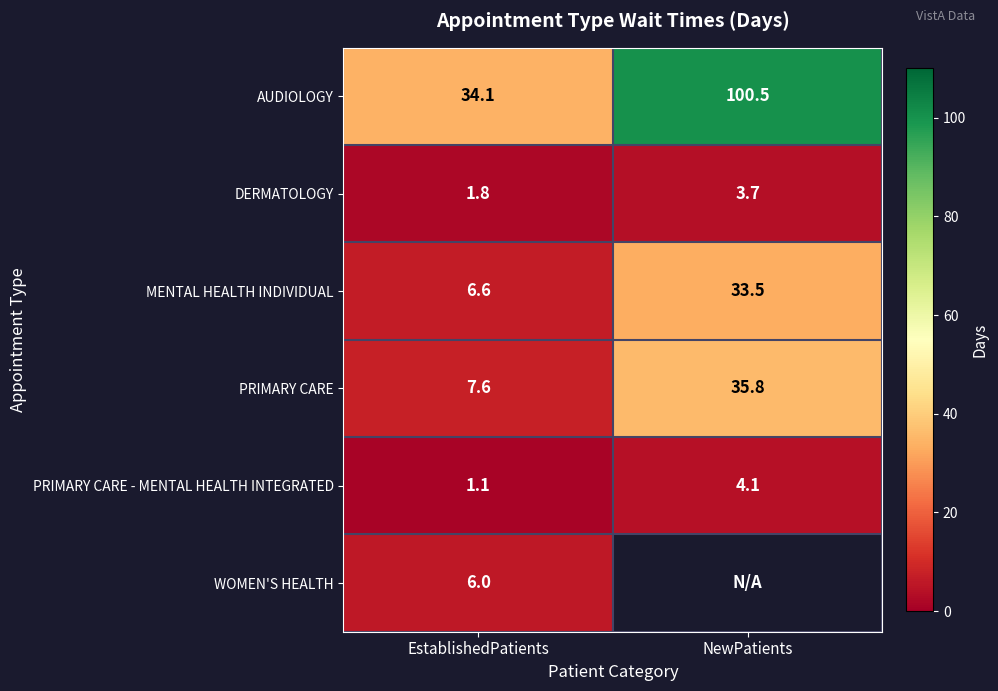

Rank the categories by MENTAL HEALTH INDIVIDUAL value from highest to lowest.

NewPatients, EstablishedPatients